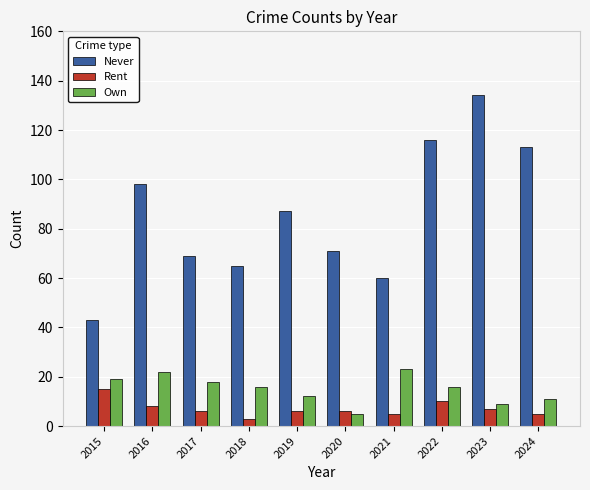

What is the lowest value of the Own series?

5